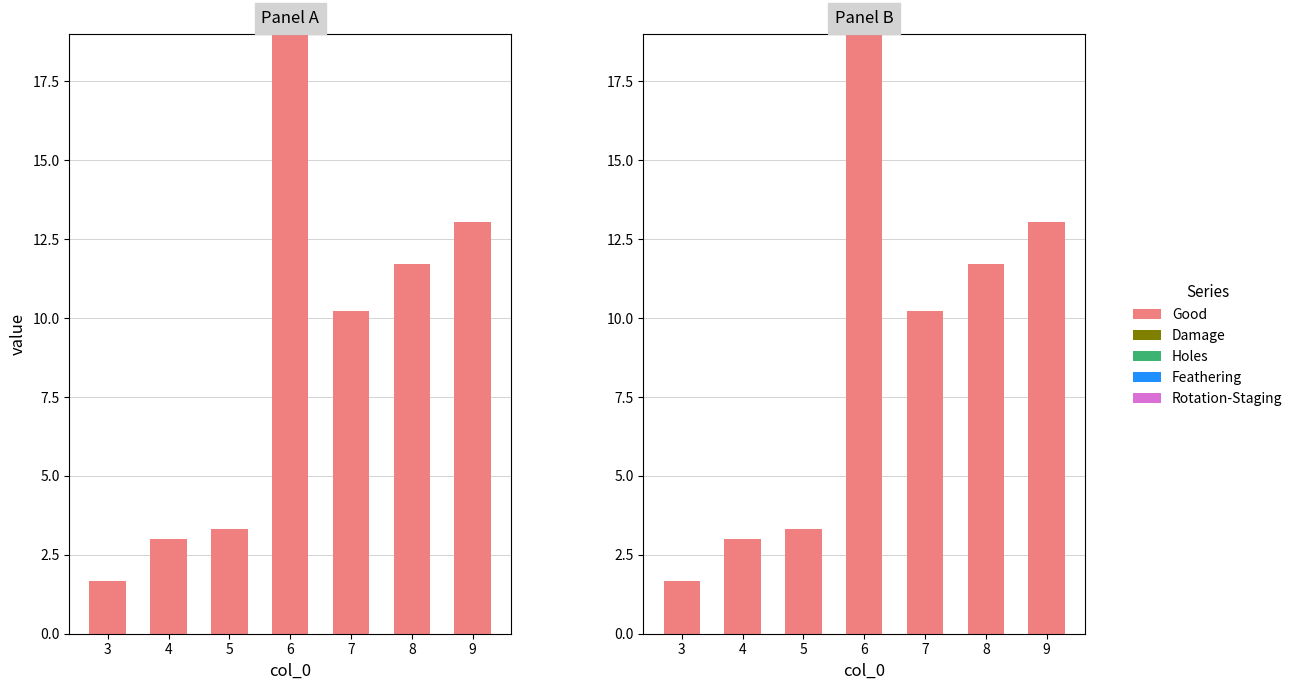

Is it true that Good equals 11.7 at 8?

True